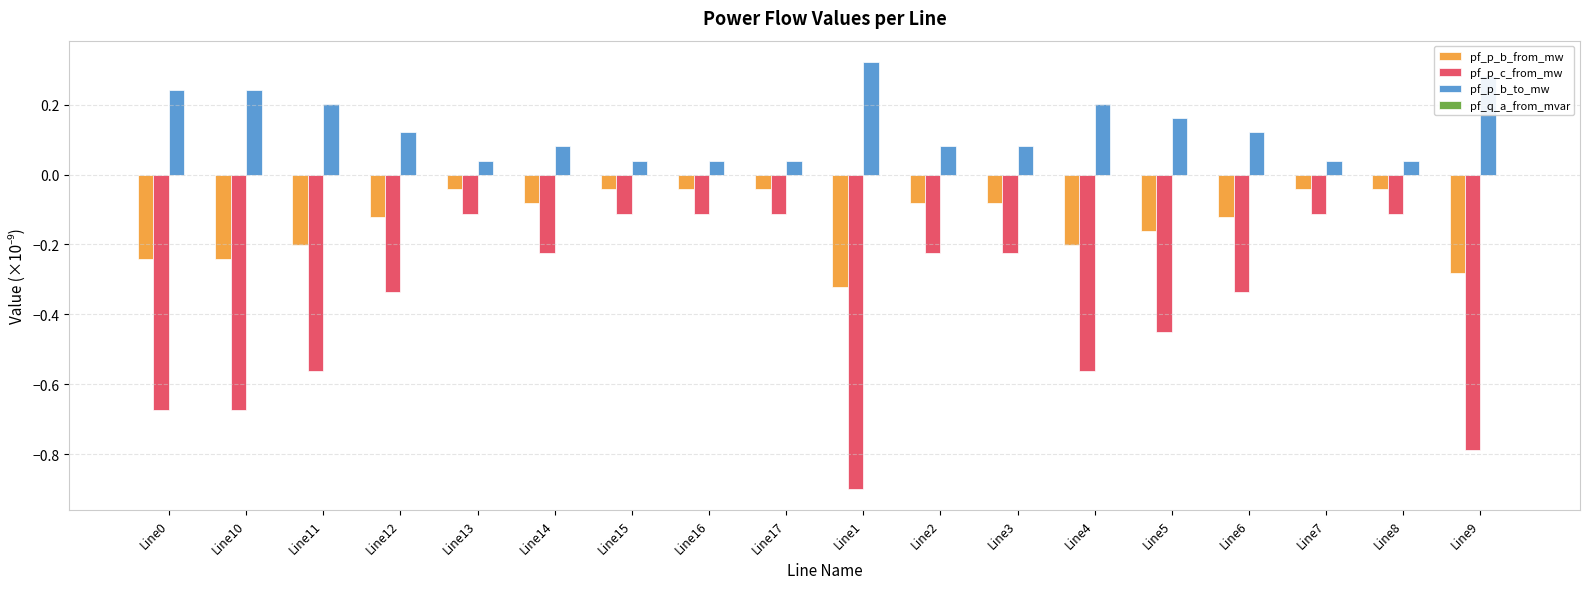

Between Line15 and Line4, which series saw the biggest shift?

pf_p_c_from_mw